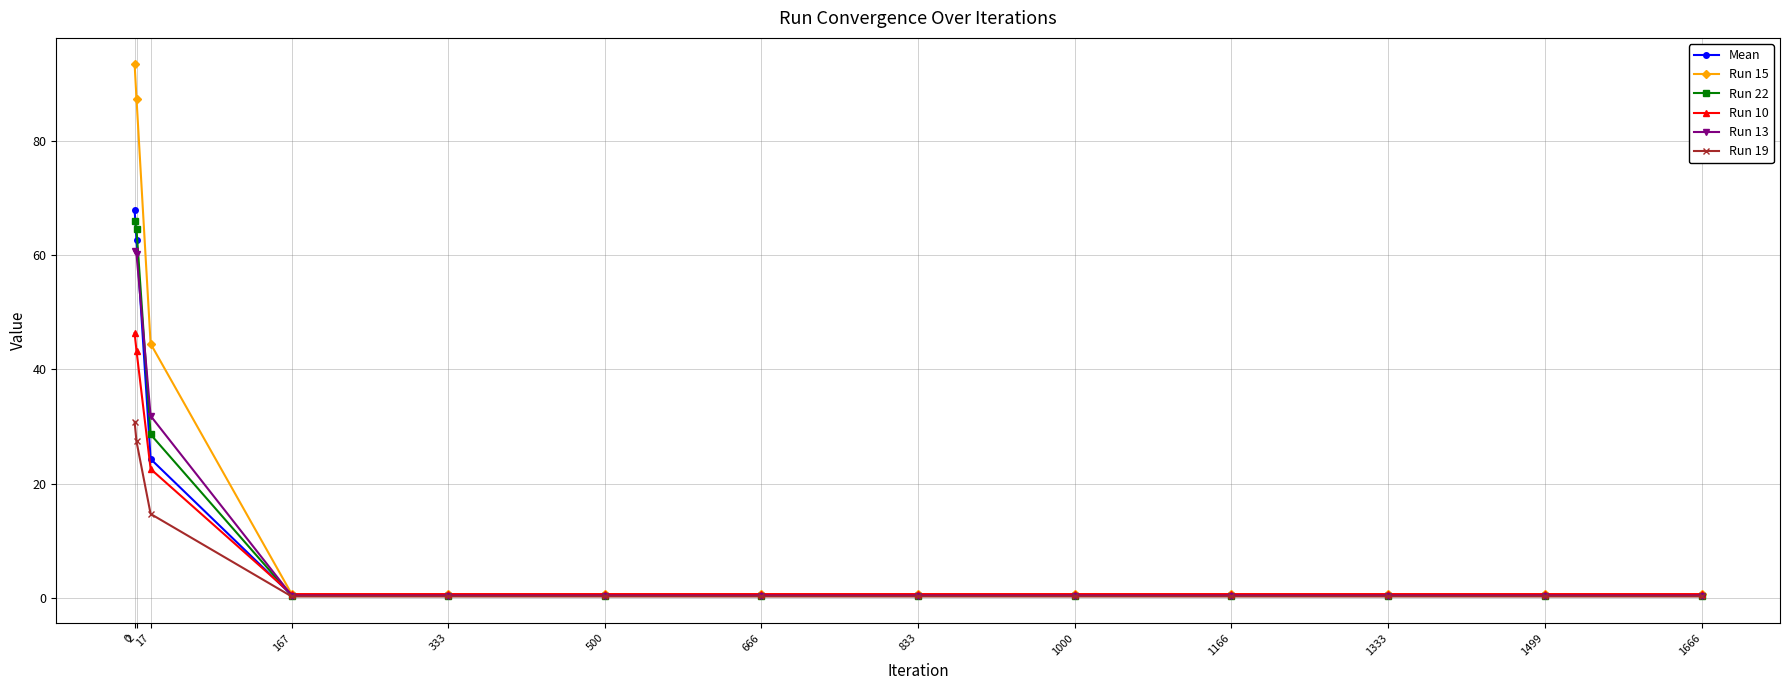

What is the lowest value of the Run 19 series?

0.3